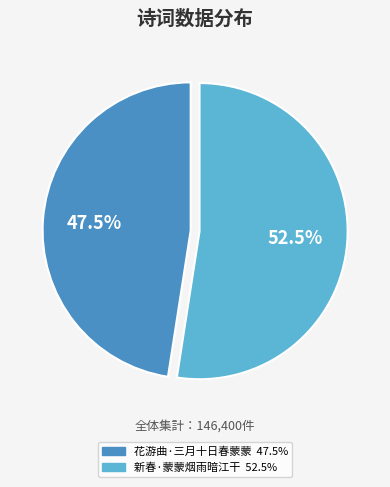

Approximately how many times larger is the value at 花游曲·三月十日春蒙蒙 compared to 新春·蒙蒙烟雨暗江干?

0.9